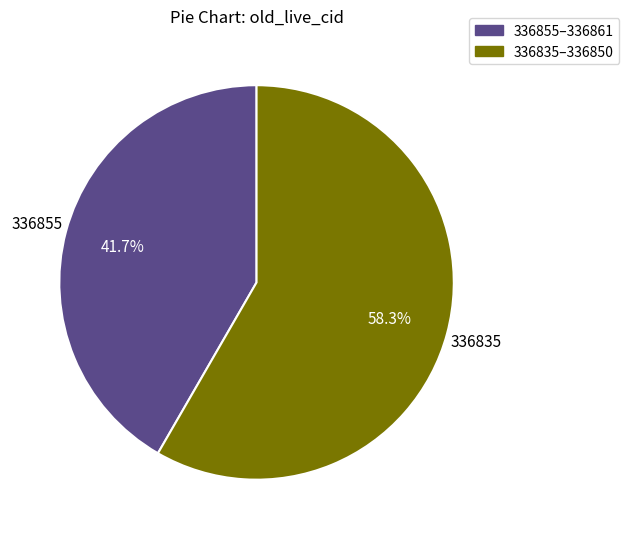

How many slices are in this pie chart?

2